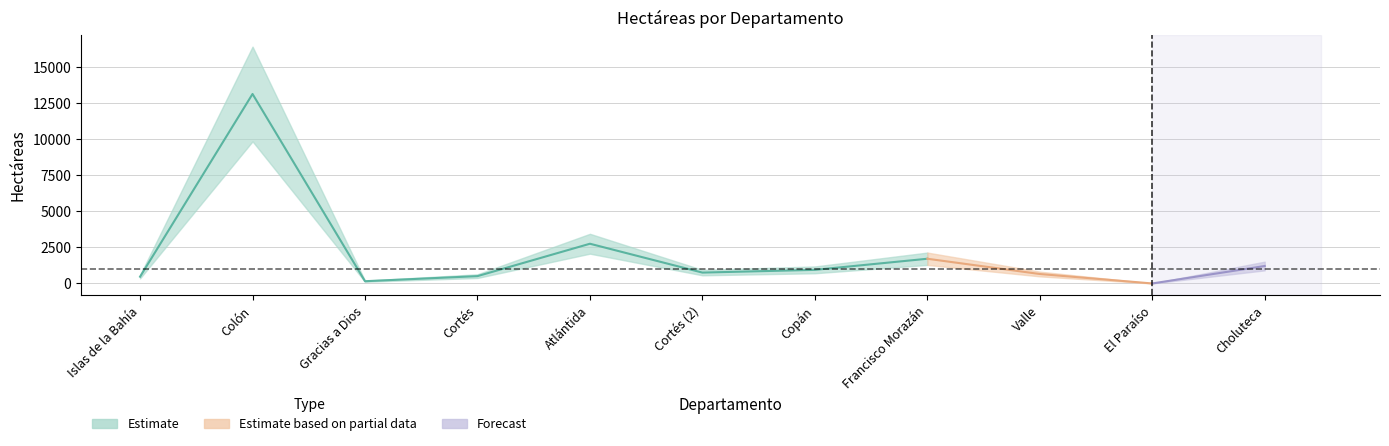

What is the change in value from Colón to Copán?

-12202.7